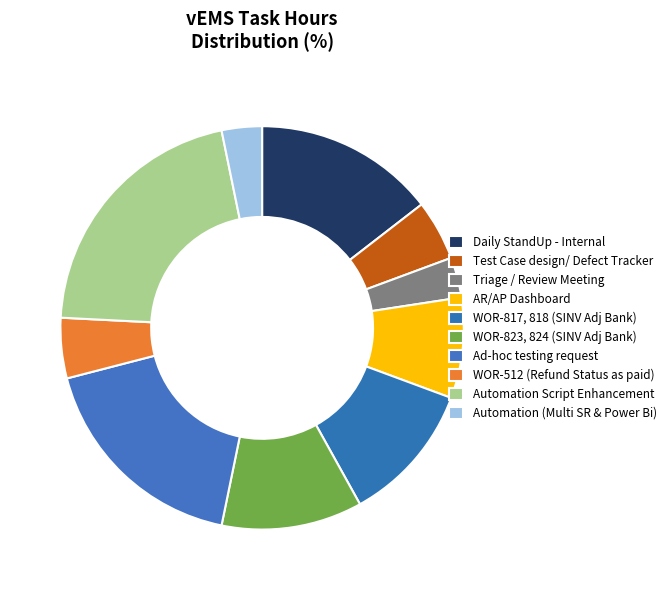

How many segments does this pie chart have?

10